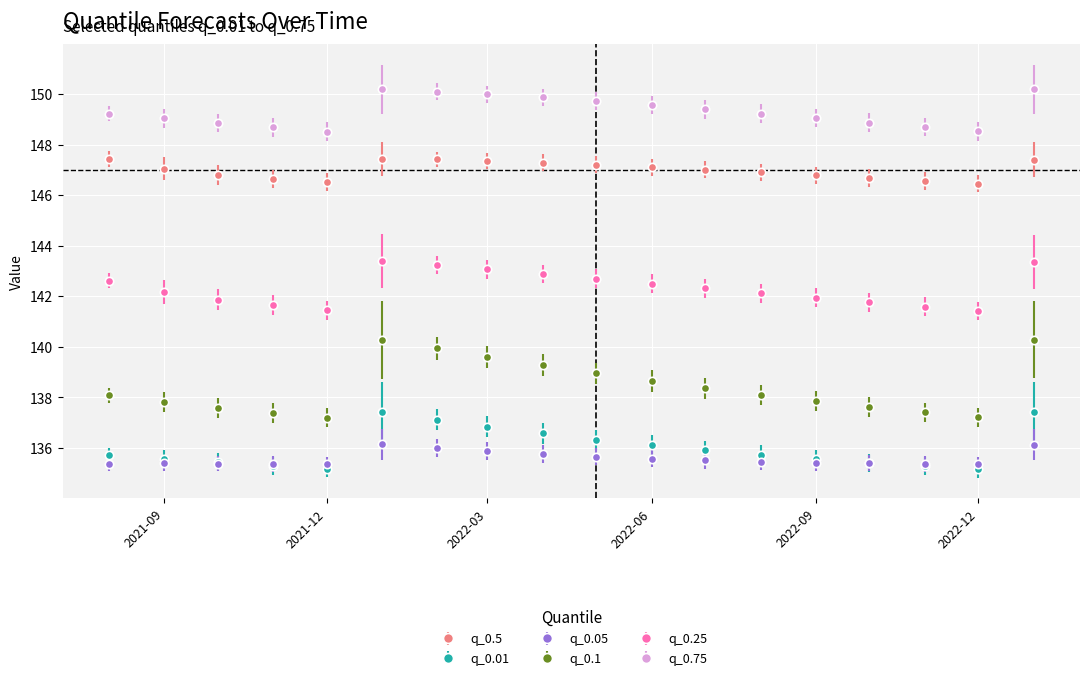

What are all the series names shown in the legend?

q_0.5, q_0.01, q_0.05, q_0.1, q_0.25, q_0.75